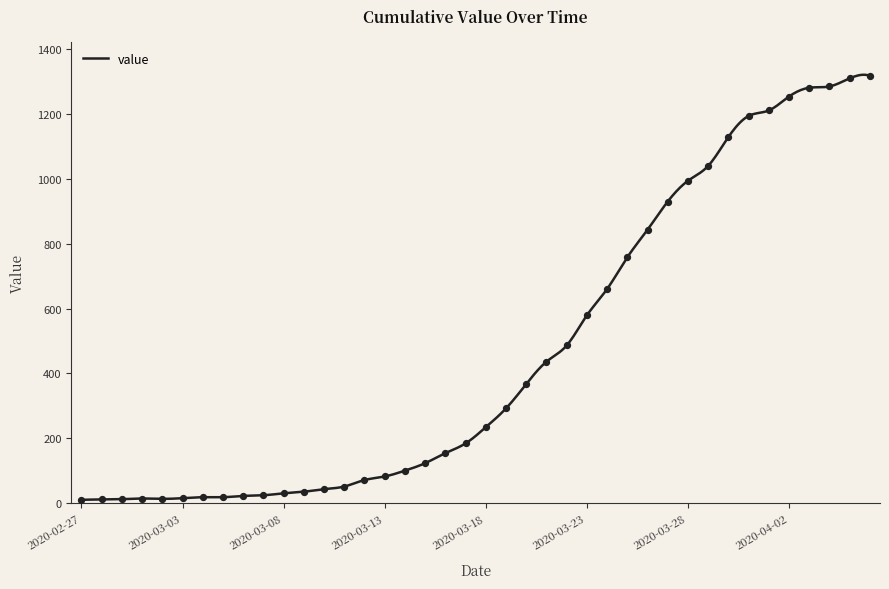

What is the change in value from 2020-02-27 to 2020-03-08?

+20